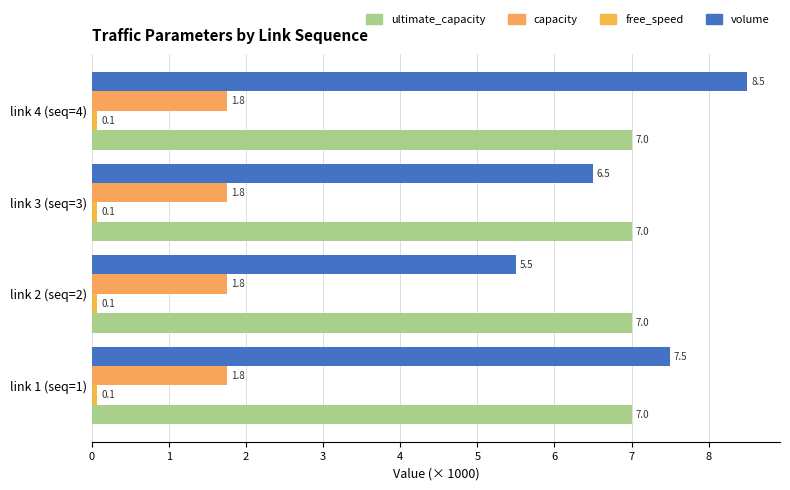

List the labels in order of free_speed value, smallest first.

0, 1, 2, 3